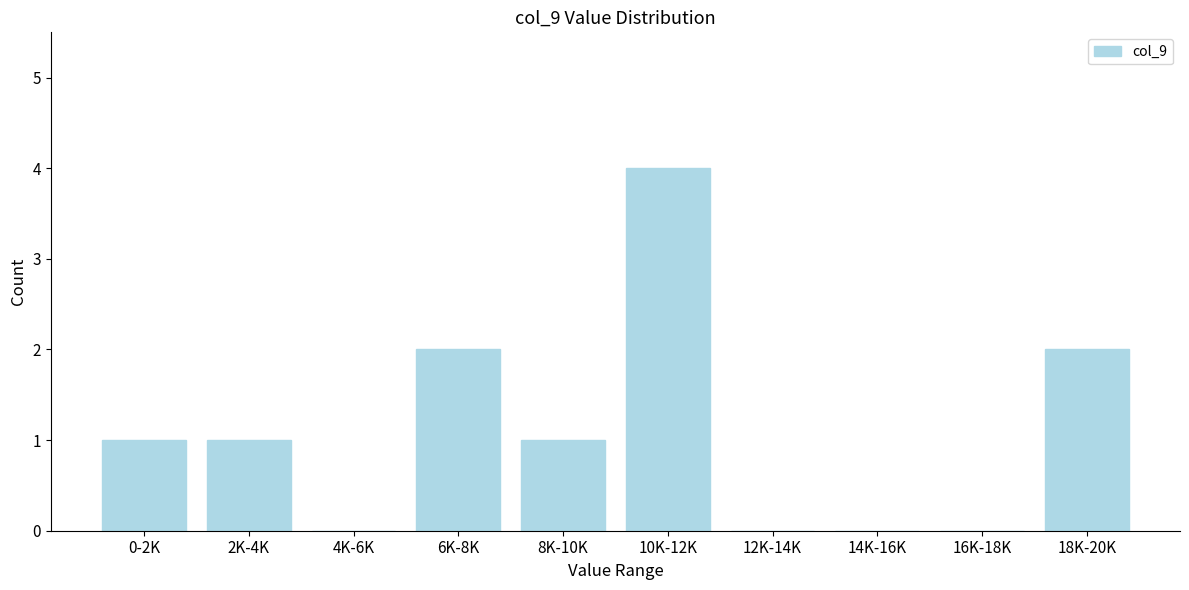

Reading left to right, list all the values displayed in this chart.

0-2K=1	2K-4K=1	4K-6K=0	6K-8K=2	8K-10K=1	10K-12K=4	12K-14K=0	14K-16K=0	16K-18K=0	18K-20K=2